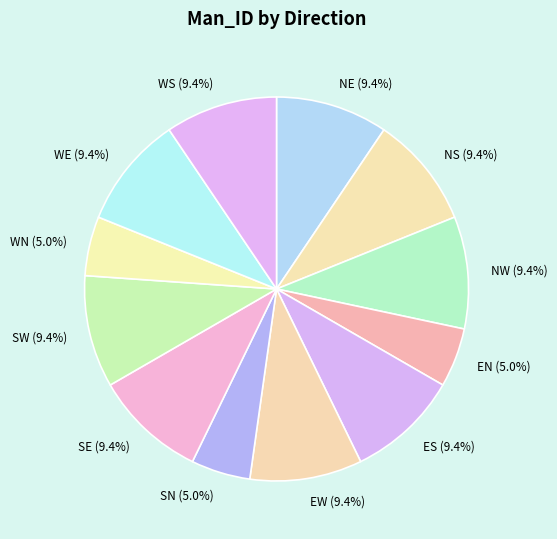

What is the ratio of the value at NS to the value at NE?

1.0